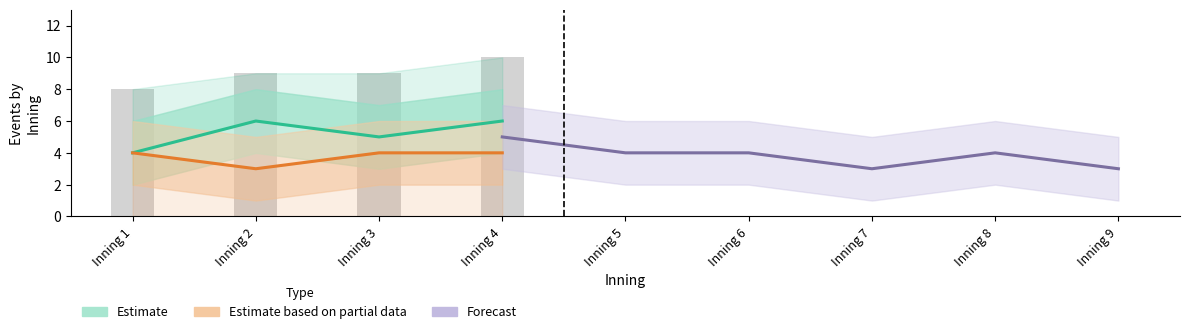

The UMass Lowell (batting events) series shows -3 at Inning 9. True or false?

False